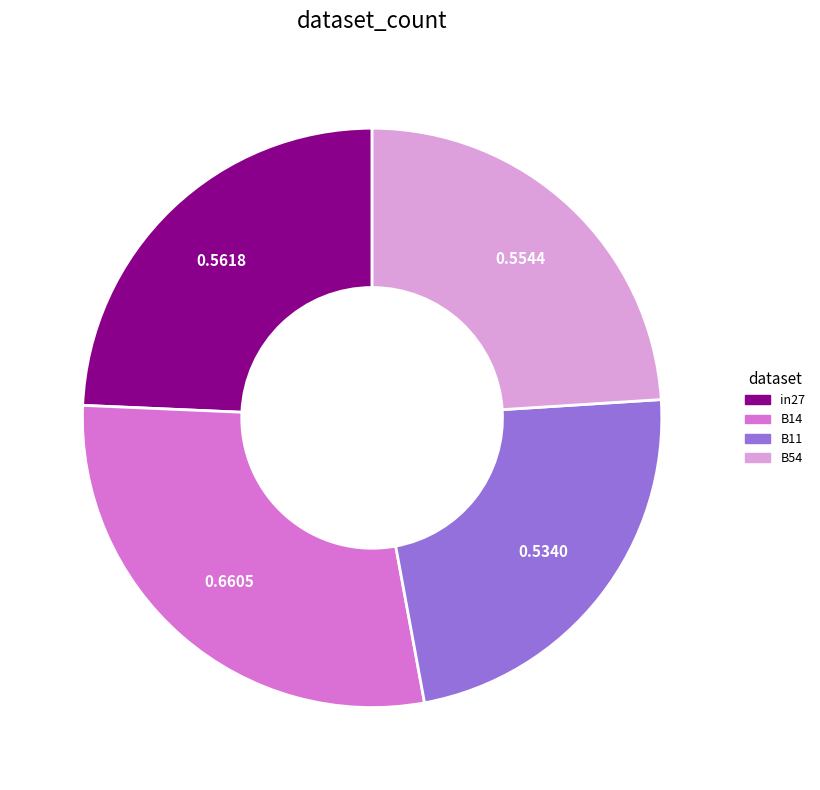

Is there a majority slice in this chart?

No